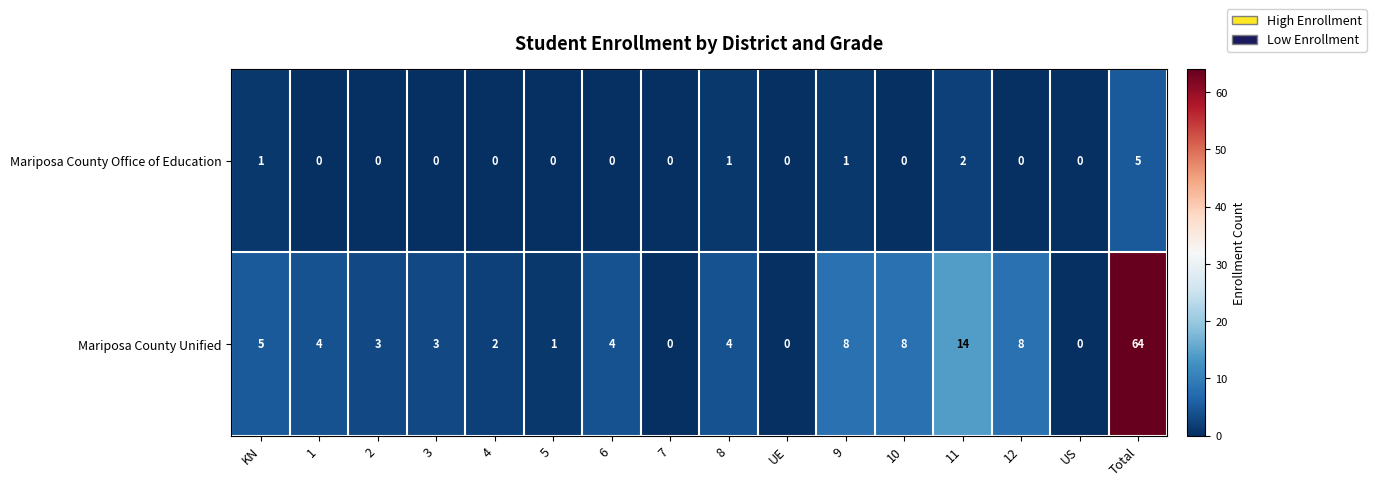

At how many categories does at least one series exceed 16?

1